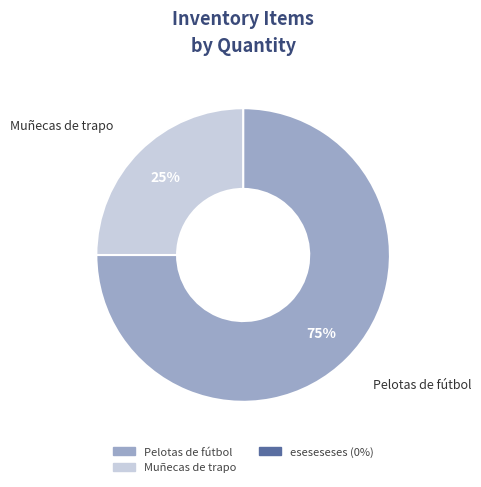

Between Muñecas de trapo and Pelotas de fútbol, which is larger?

Pelotas de fútbol